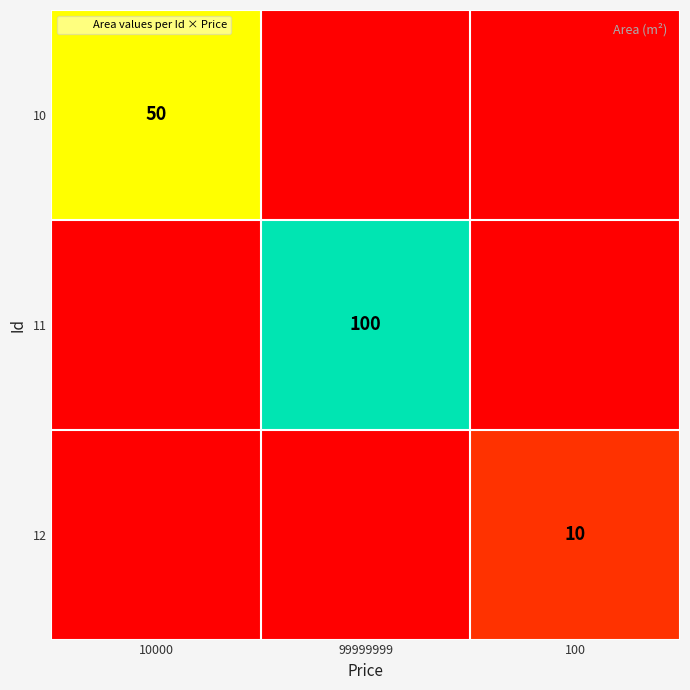

Count the 10 values in the range 0 to 50.

3